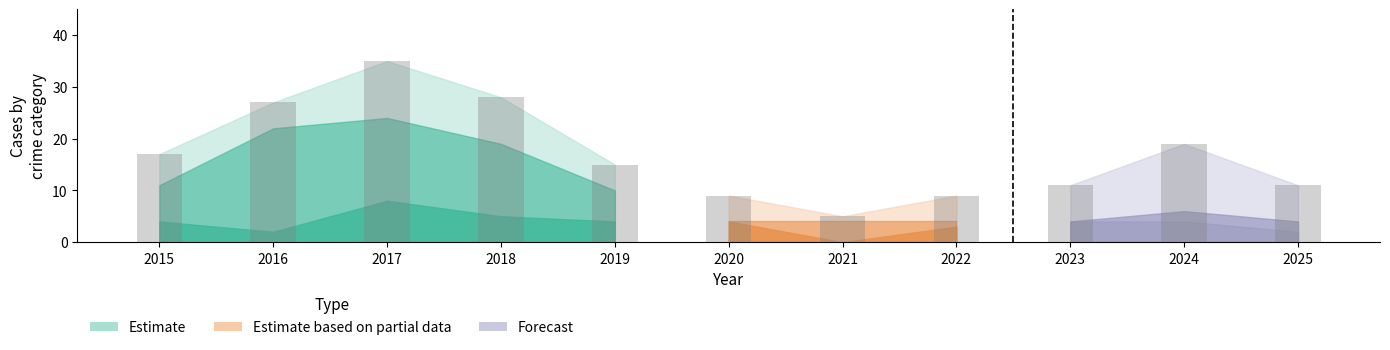

What is the approximate value at 2025?

11